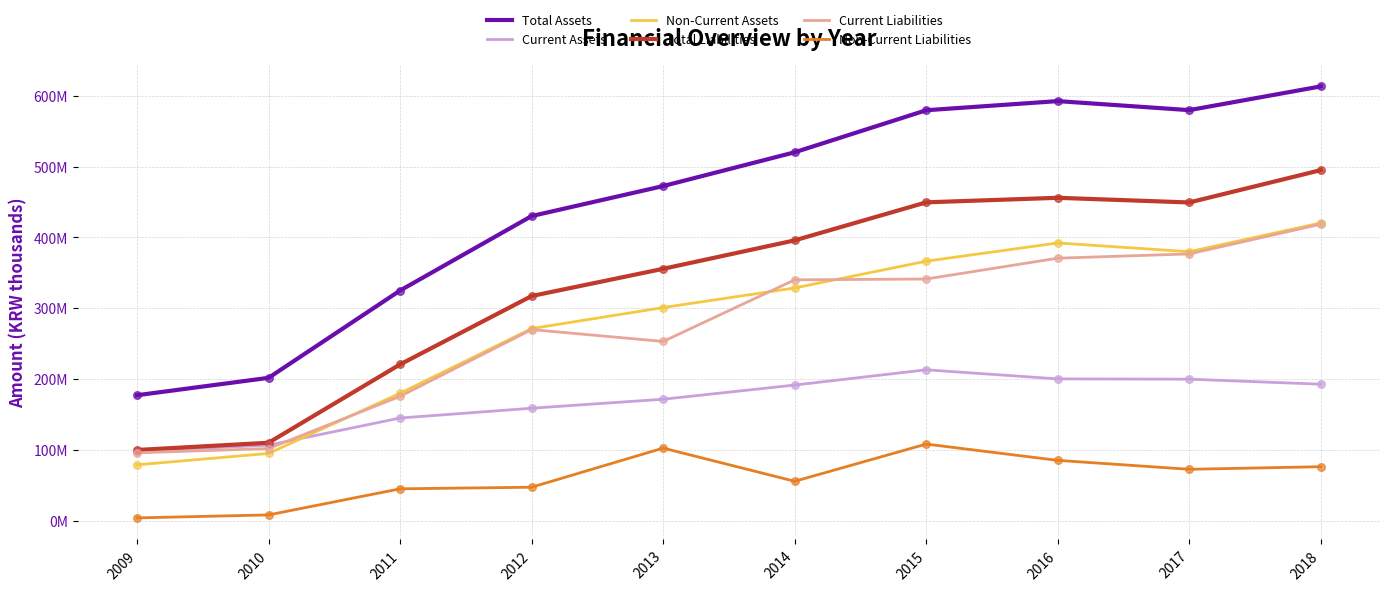

What are all the series names shown in the legend?

Total Assets, Current Assets, Non-Current Assets, Total Liabilities, Current Liabilities, Non-Current Liabilities